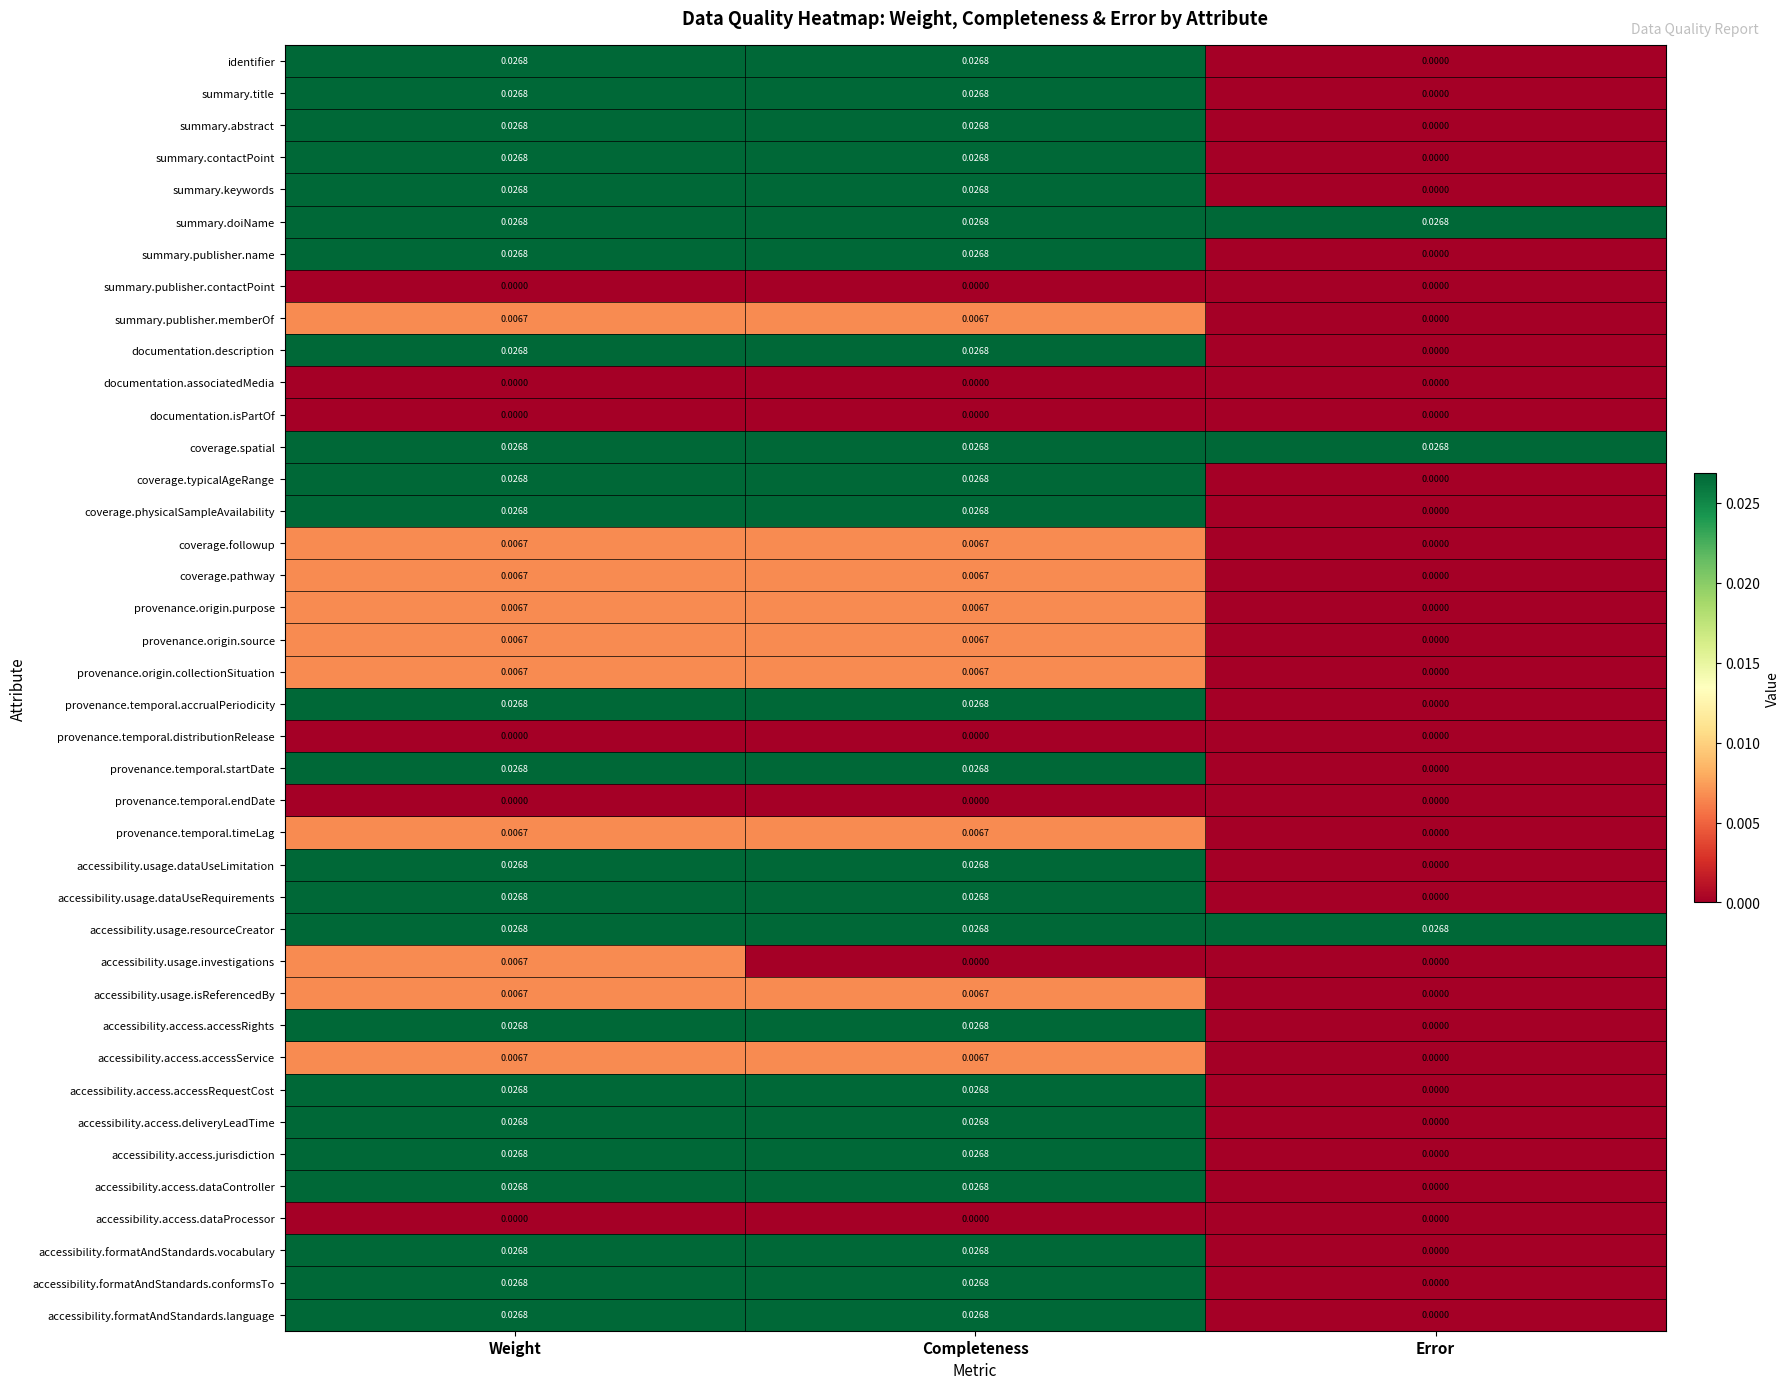

Is the value of provenance.temporal.startDate at Error greater than the value of accessibility.usage.resourceCreator at Error?

No